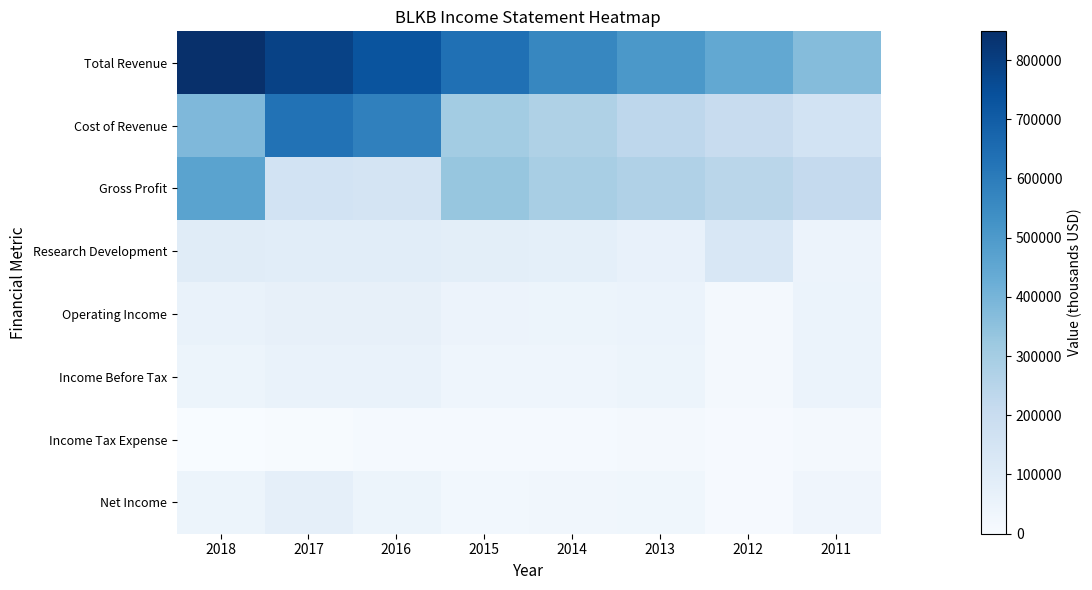

Reading left to right, extract all data points from this chart.

Total Revenue: 2018=848600	2017=788500	2016=731600	2015=637900	2014=564400	2013=503800	2012=447400	2011=370900
Cost of Revenue: 2018=381700	2017=630200	2016=584600	2015=304600	2014=273400	2013=232700	2012=202500	2011=157200
Gross Profit: 2018=466900	2017=158300	2016=147100	2015=333300	2014=291000	2013=271200	2012=245000	2011=213700
Research Development: 2018=98800	2017=89900	2016=89900	2015=84600	2014=77200	2013=65600	2012=129400	2011=47700
Operating Income: 2018=59400	2017=67900	2016=68200	2015=46700	2014=45400	2013=51500	2012=19400	2011=50900
Income Before Tax: 2018=44600	2017=58300	2016=57400	2015=37000	2014=39200	2013=45300	2012=13300	2011=51300
Income Tax Expense: 2018=-200	2017=4700	2016=11900	2015=11300	2014=10900	2013=14900	2012=6700	2011=18000
Net Income: 2018=44800	2017=73600	2016=45400	2015=25600	2014=28300	2013=30500	2012=6600	2011=33200